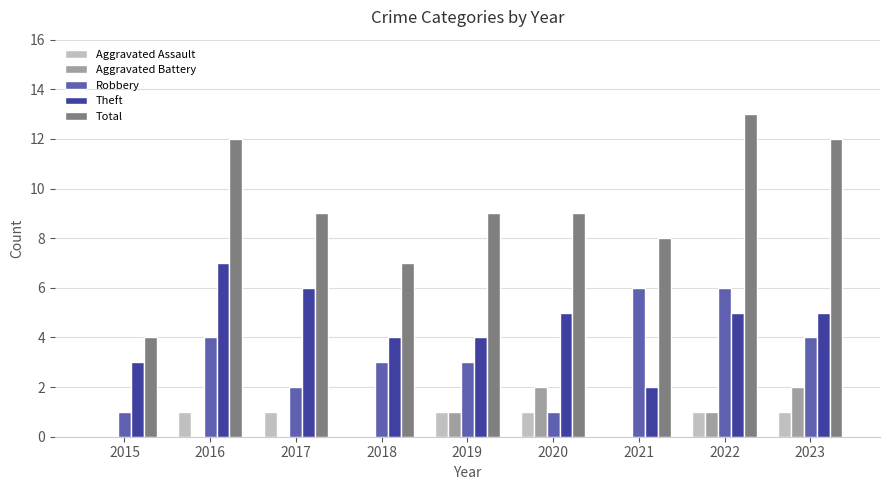

At which category is the sum across all series the highest?

2022